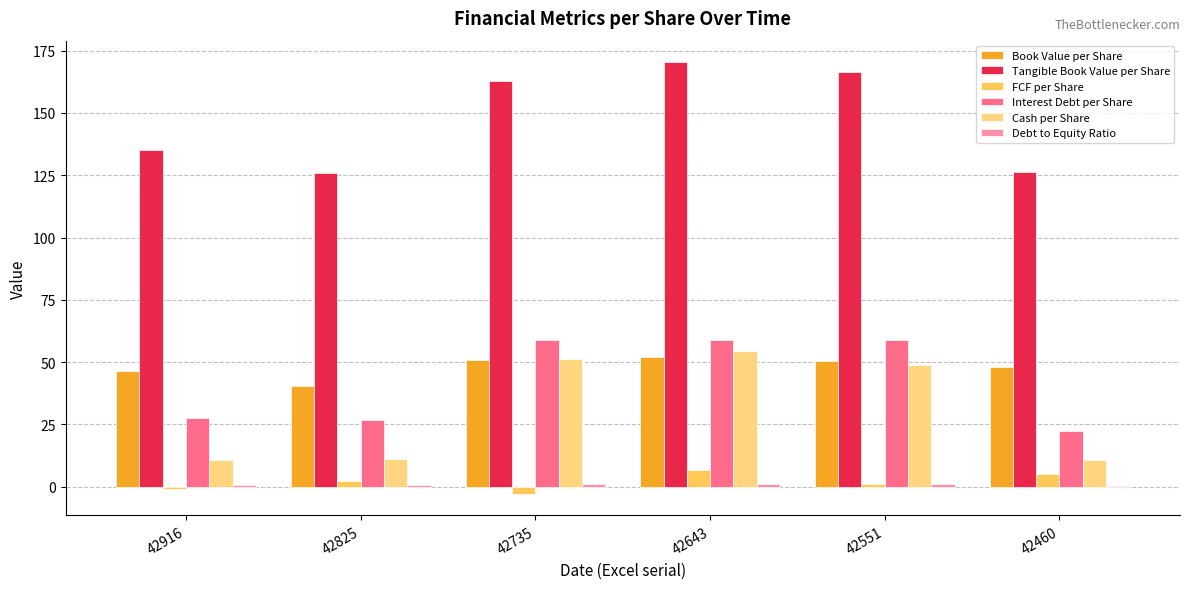

What is the spread (max minus min) of values at 42551?

165.6